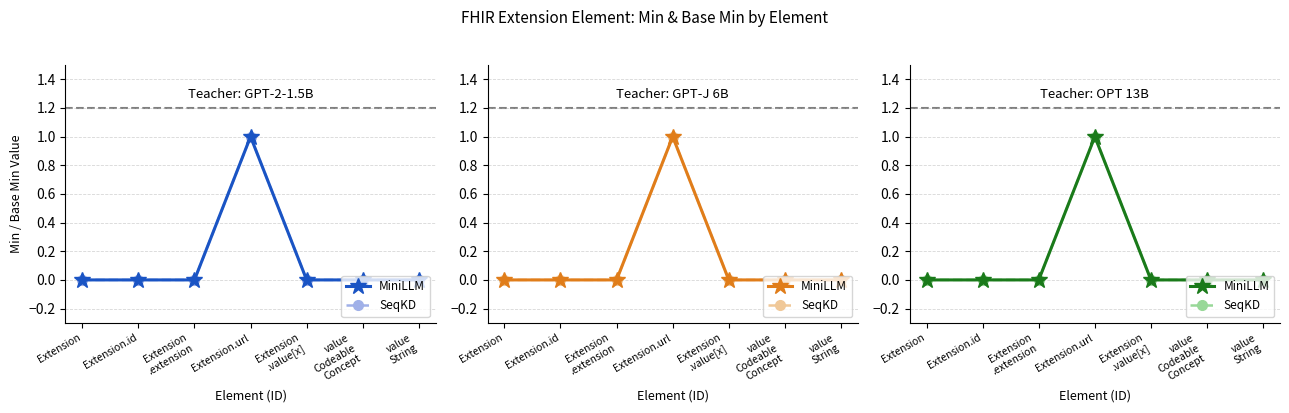

Reading left to right, what are all the values shown in this chart?

MiniLLM: 0	0	0	1	0	0	0
SeqKD: 0	0	0	1	0	0	0